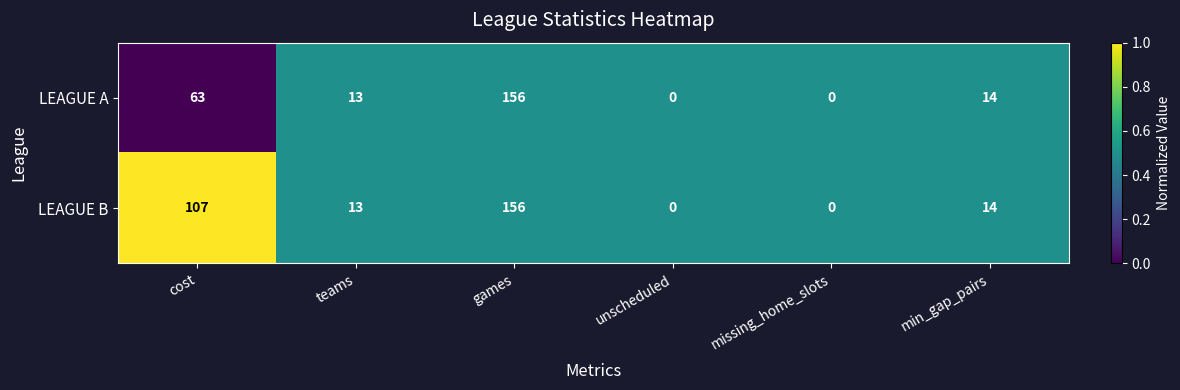

Where is LEAGUE A nearest to the value 78?

cost